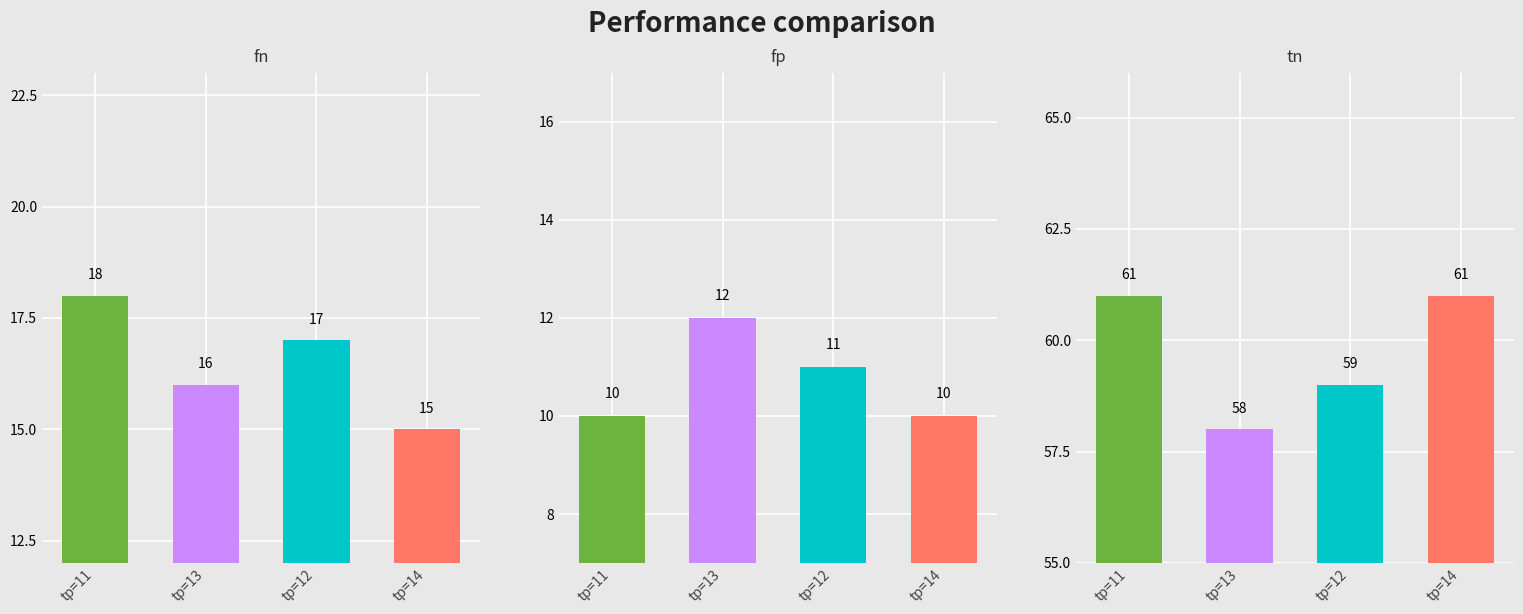

Which label corresponds to the smallest value in the chart?

tp=11